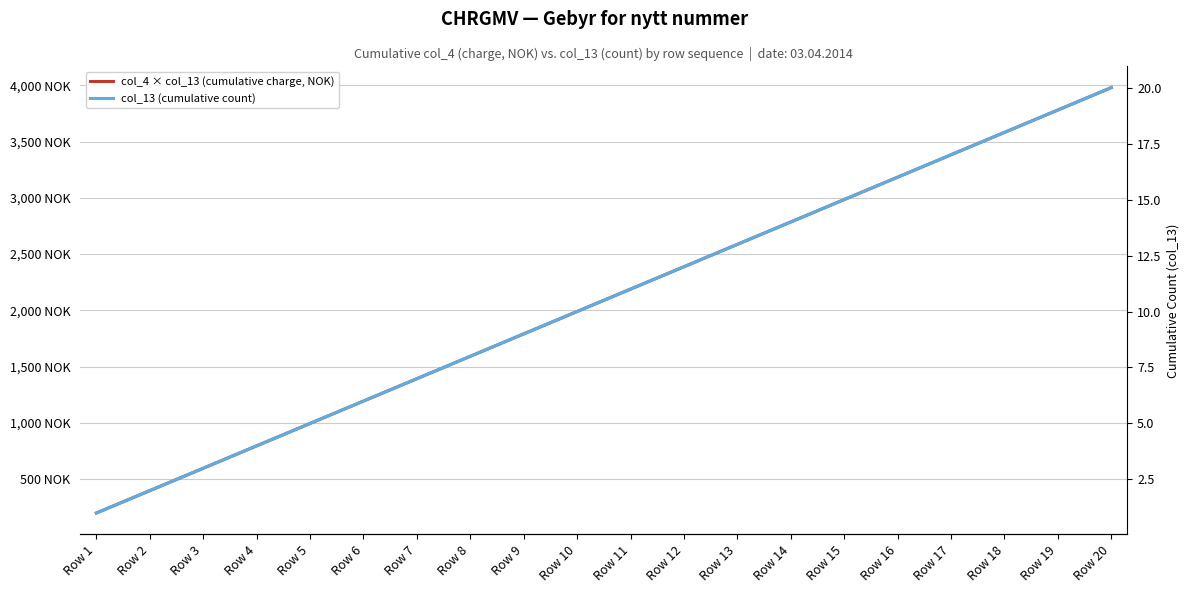

What is the greatest value displayed?

3980